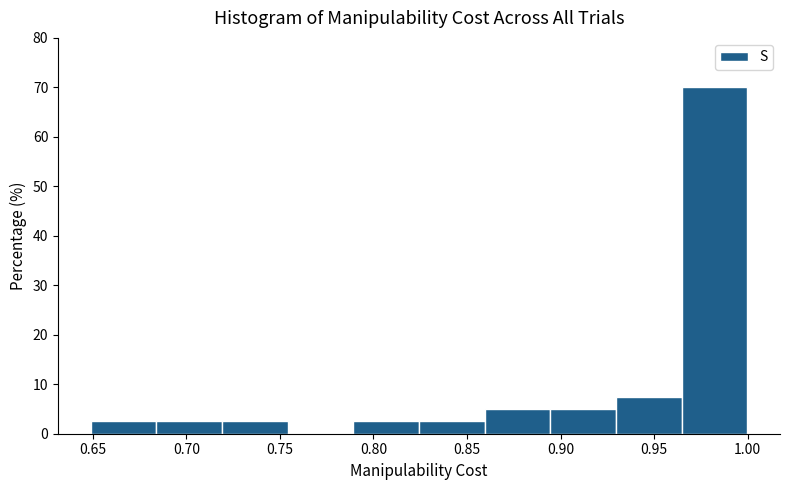

Over which range of the x-axis is the bar tallest?

0.965 to 1.000